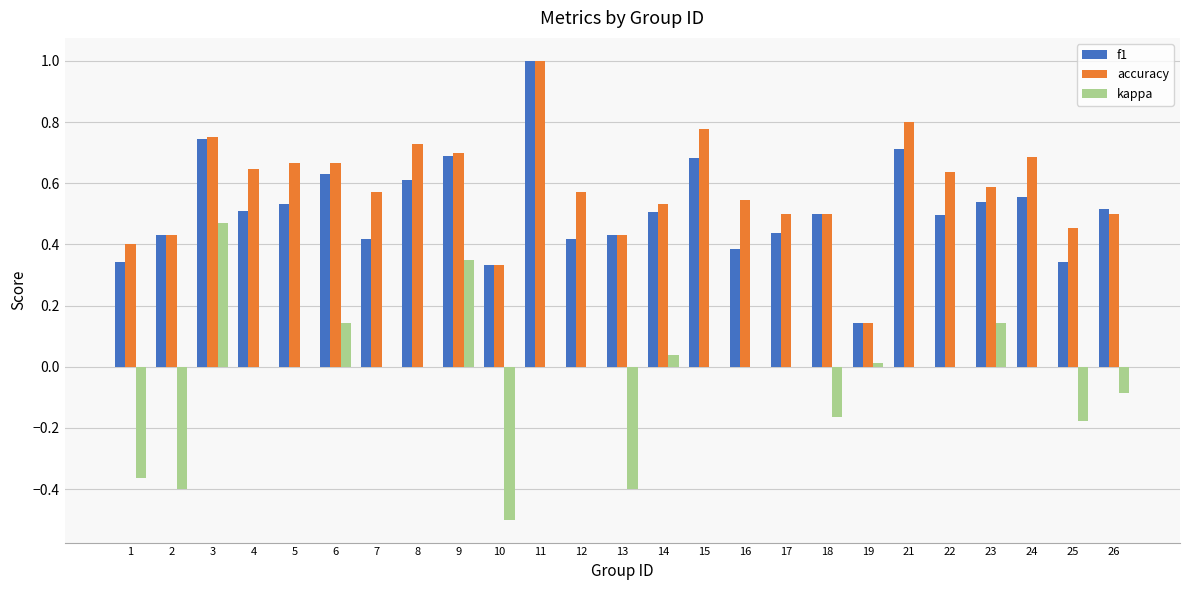

The kappa series shows -0.6 at 1. True or false?

False